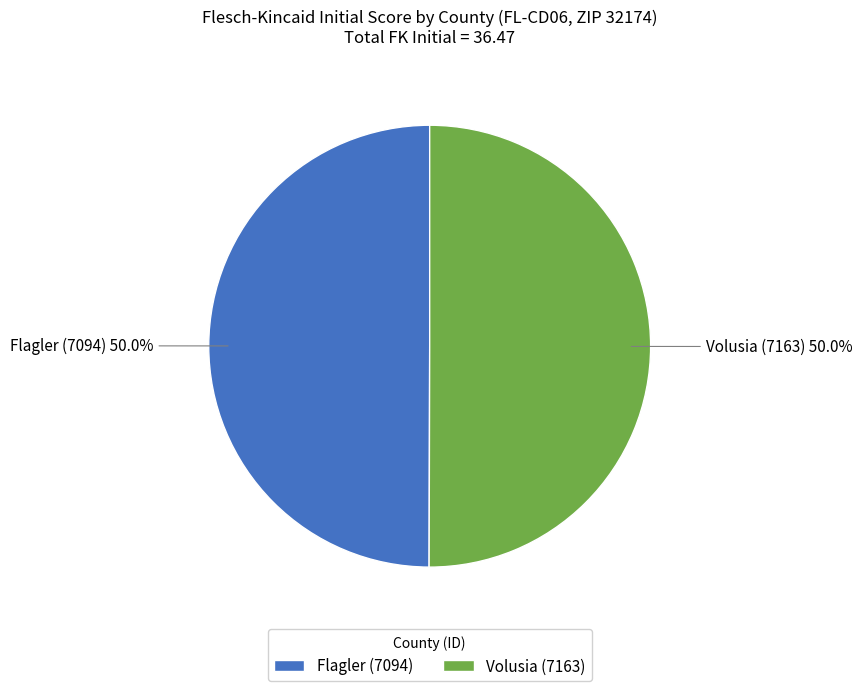

Combined, do Flagler (7094) and Volusia (7163) account for over 50%?

Yes